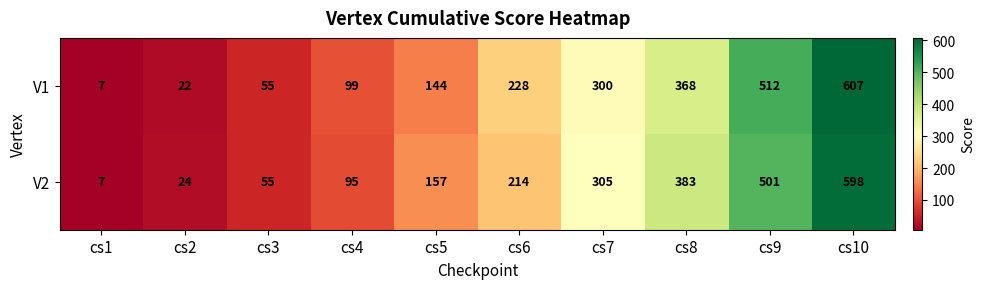

How many series are shown in this chart?

2